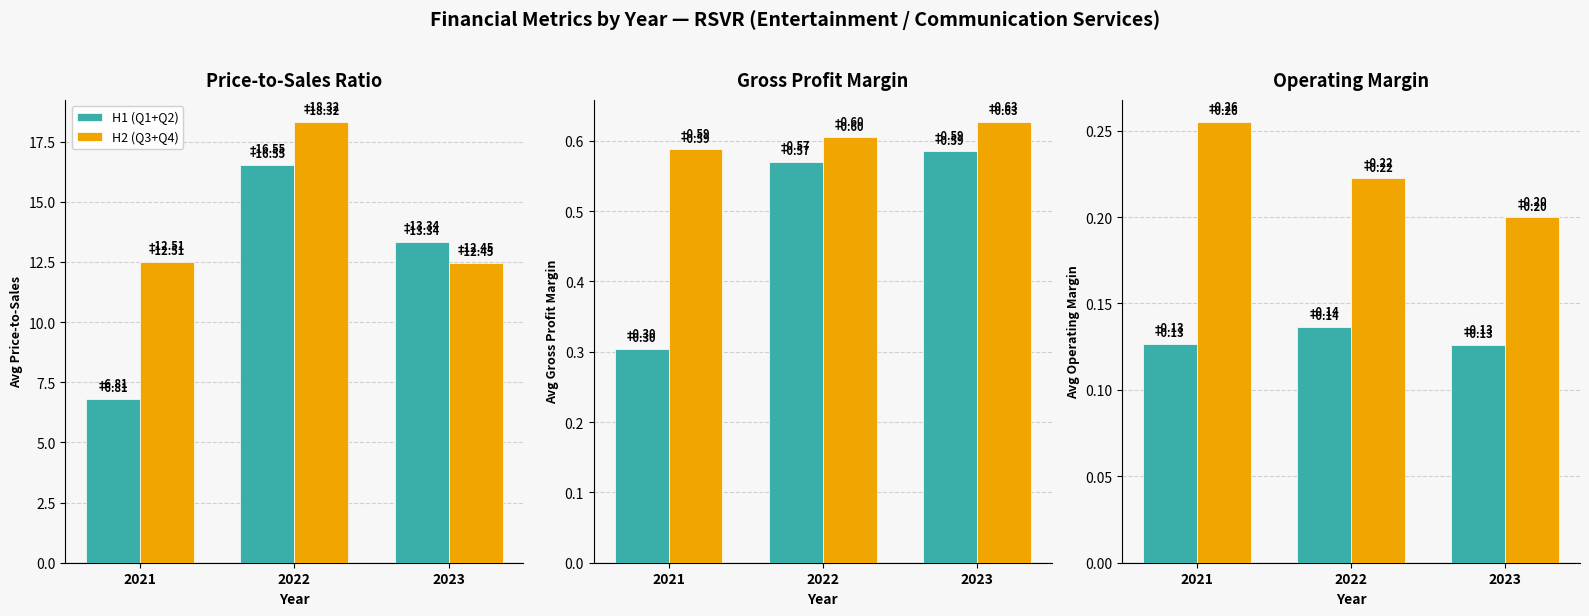

What is the difference between the highest and lowest values at 2022?

0.1